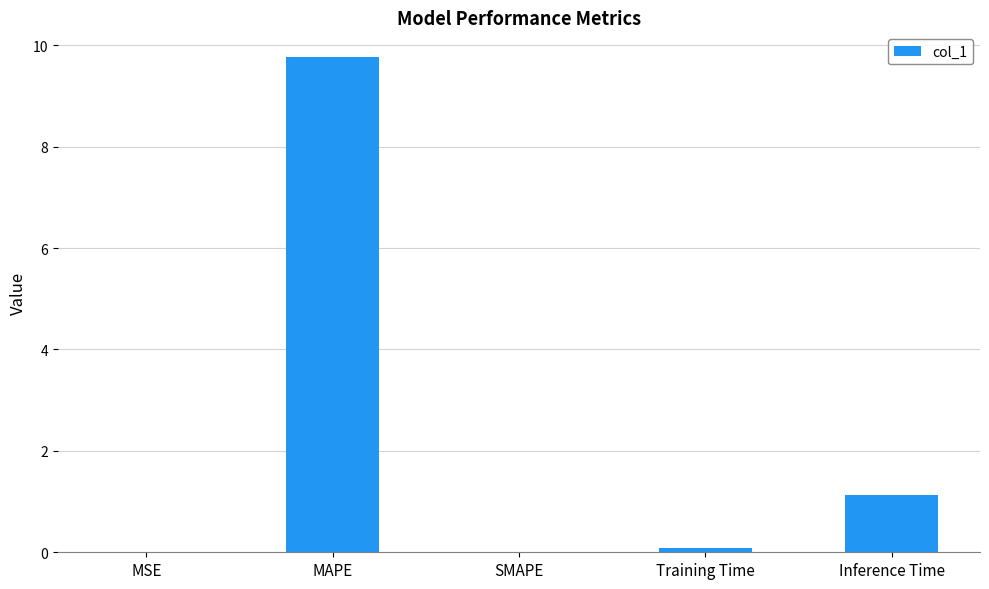

Is it true that the value at Training Time is 0.1?

True